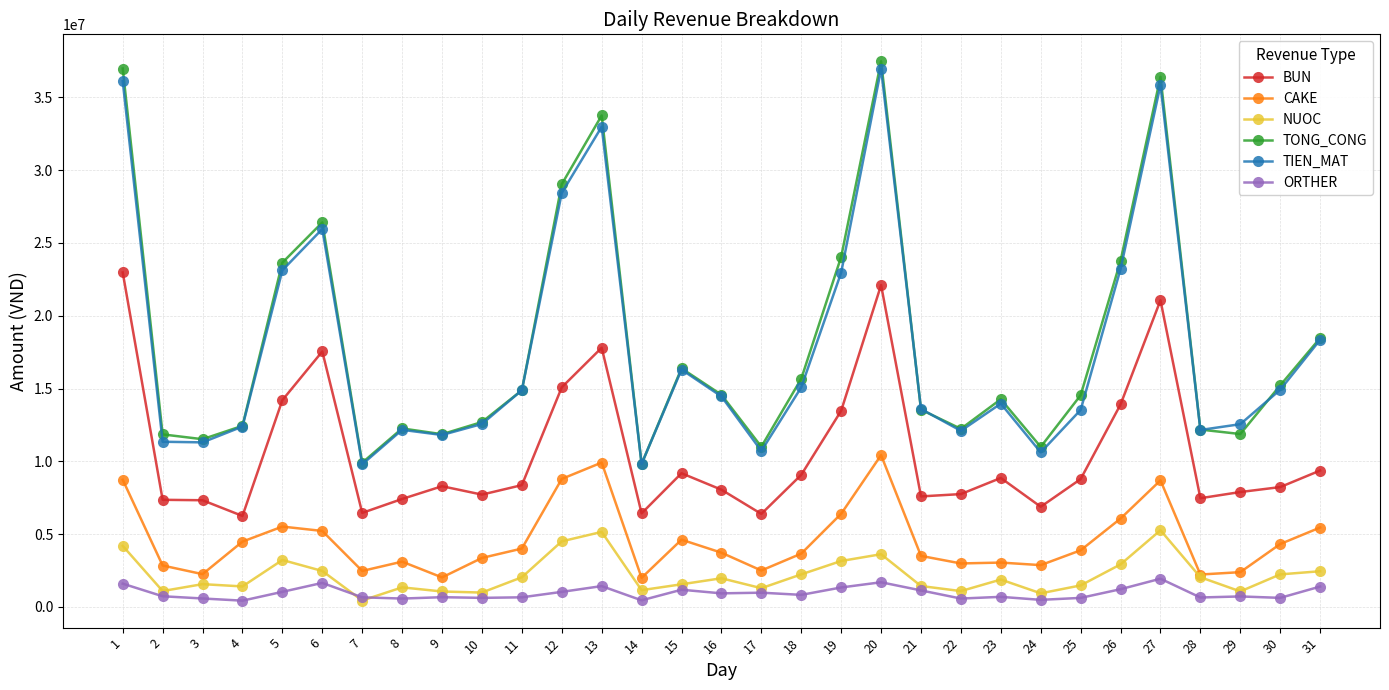

What is the difference between the ORTHER values at 17 and 27?

960000